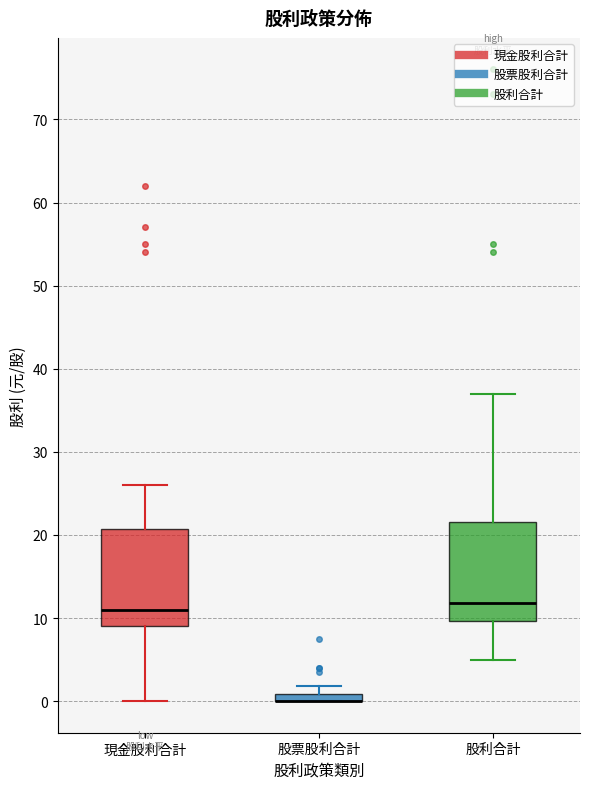

Where is the lower edge of the box for 股票股利合計 on the y-axis? The values are not printed on the chart, so give them approximately, as read against the axis.

0